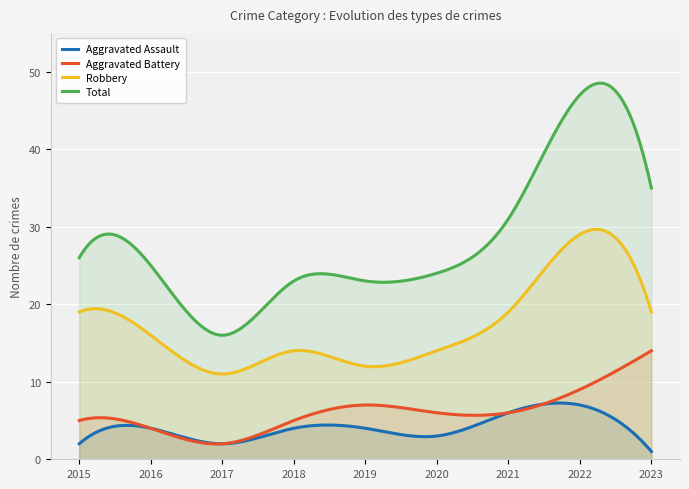

How many data points in Aggravated Battery are above 6?

3